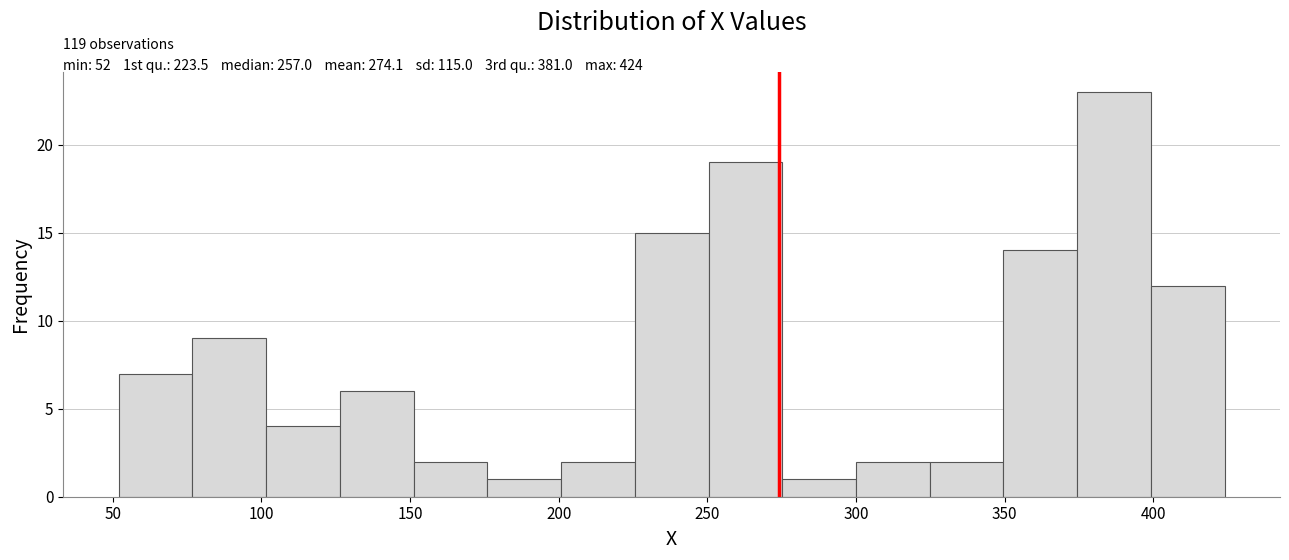

Over which range of the x-axis is the bar tallest?

375 to 400